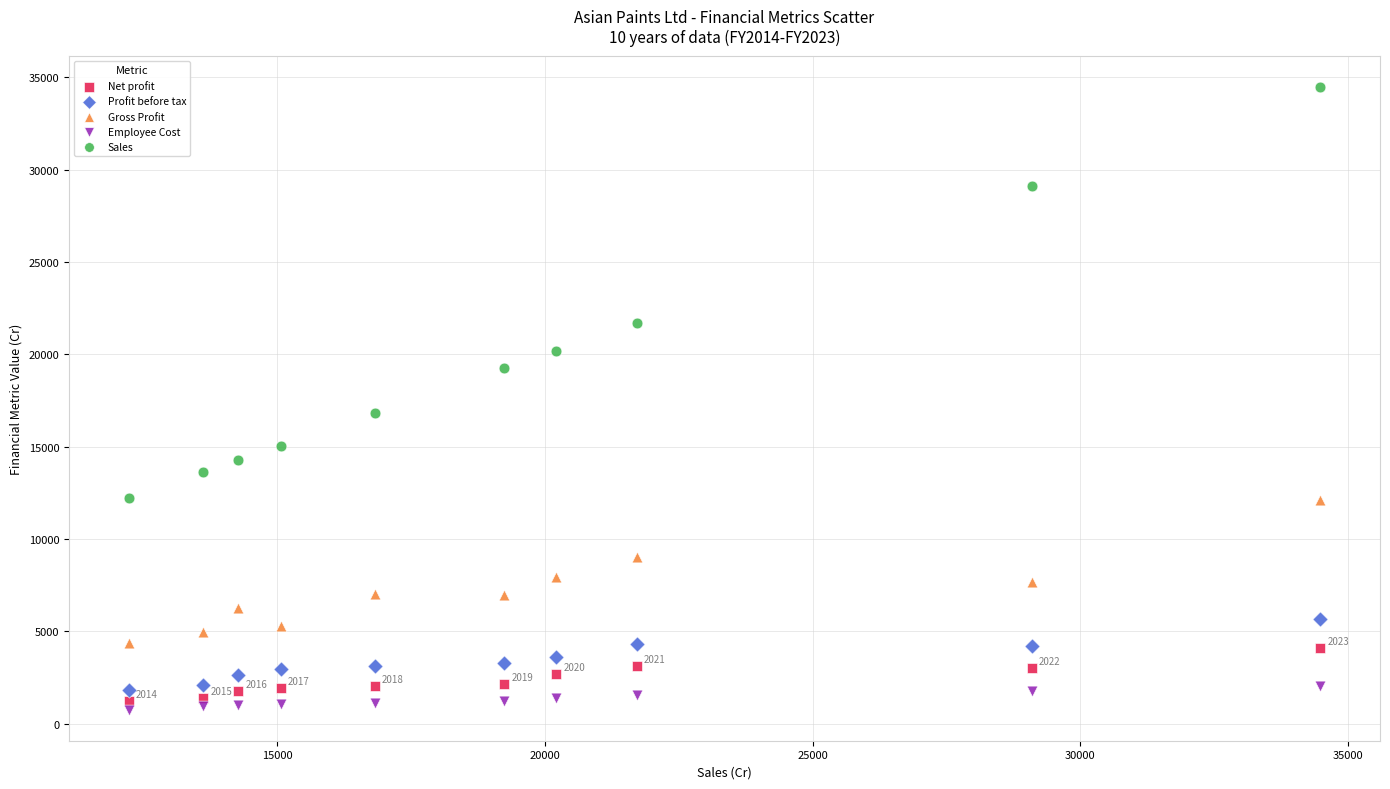

Which series reaches the maximum Y coordinate?

Sales